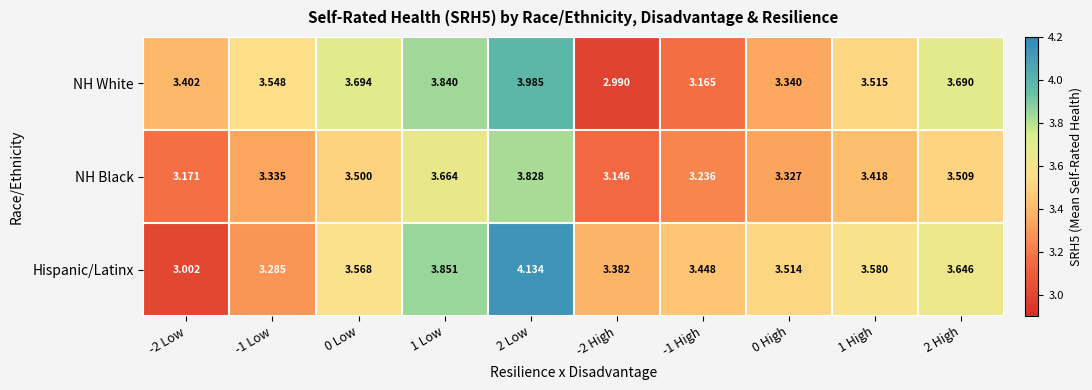

Is the value of Hispanic/Latinx at 1 Low greater than the value of NH White at -2 High?

Yes